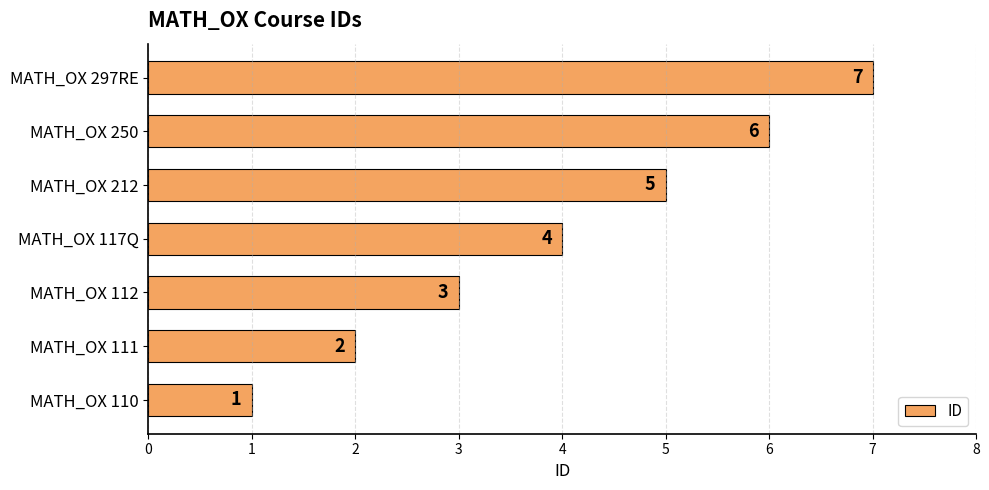

Is it true that the value at MATH_OX 112 is 1?

False